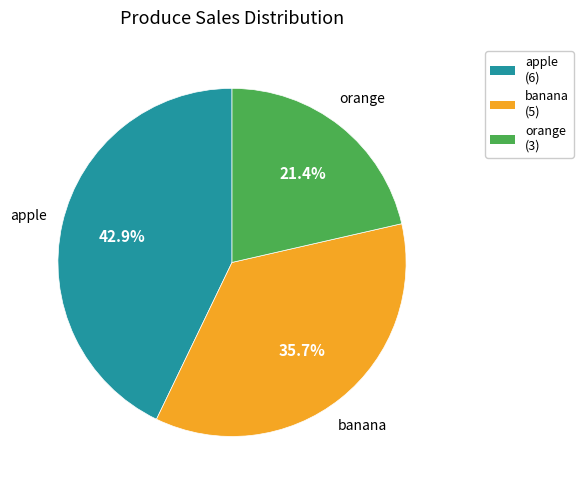

Rank the categories by value from lowest to highest.

orange, banana, apple